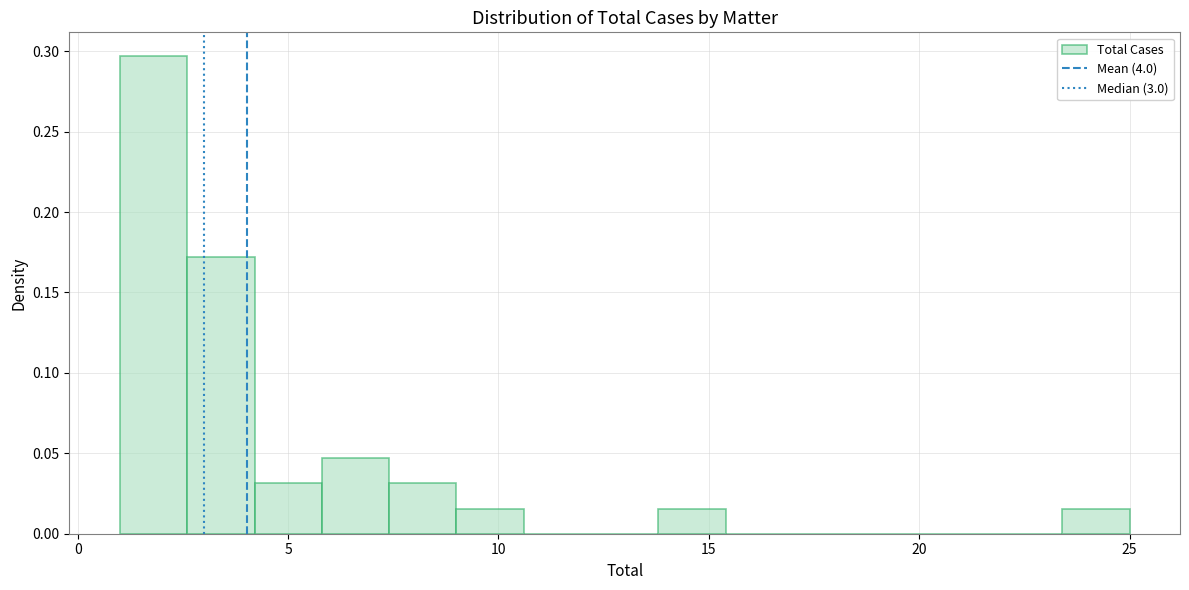

Read against the x-axis, roughly where is the centre of the tallest bar?

2.0